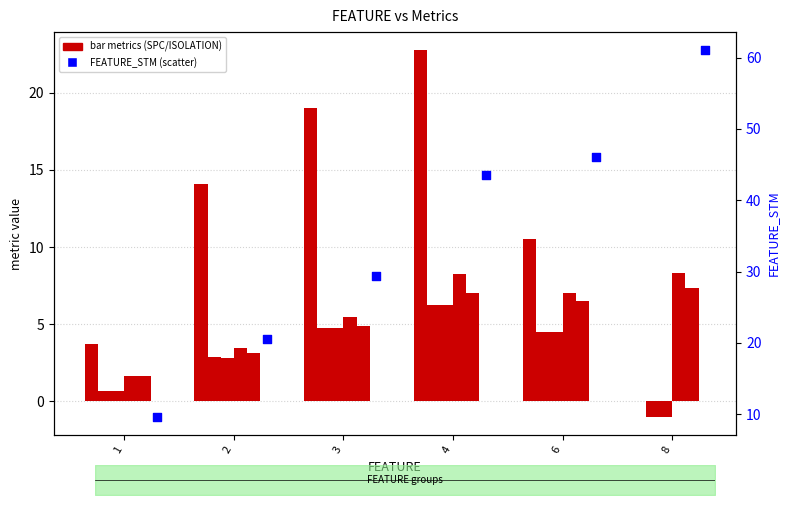

Which series contains the highest Y value?

FEATURE_STM